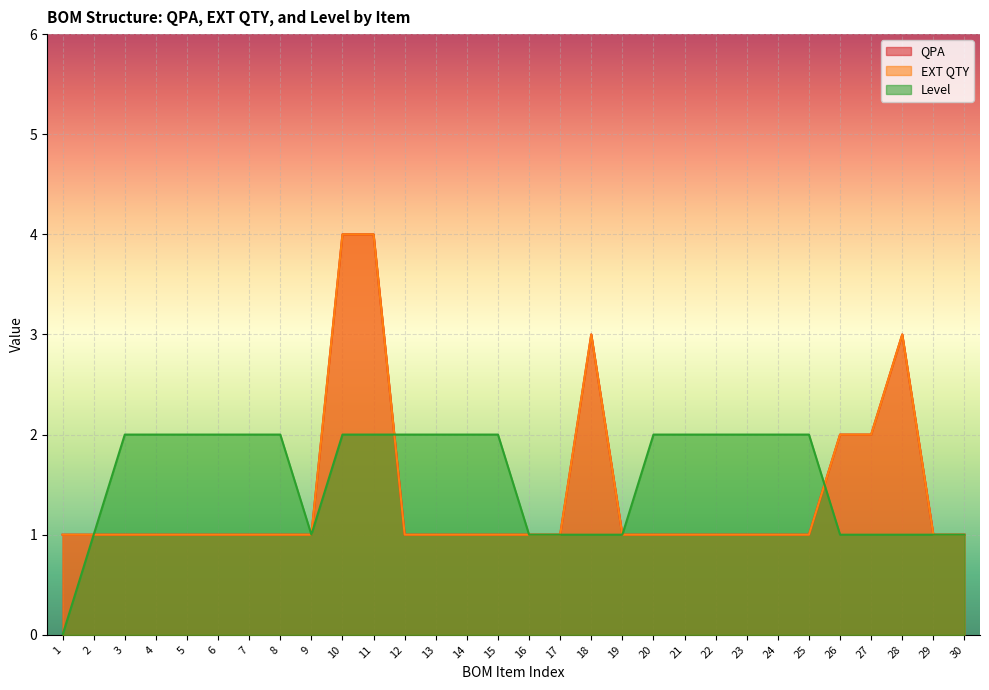

How many interior local valleys does the Level series have?

1